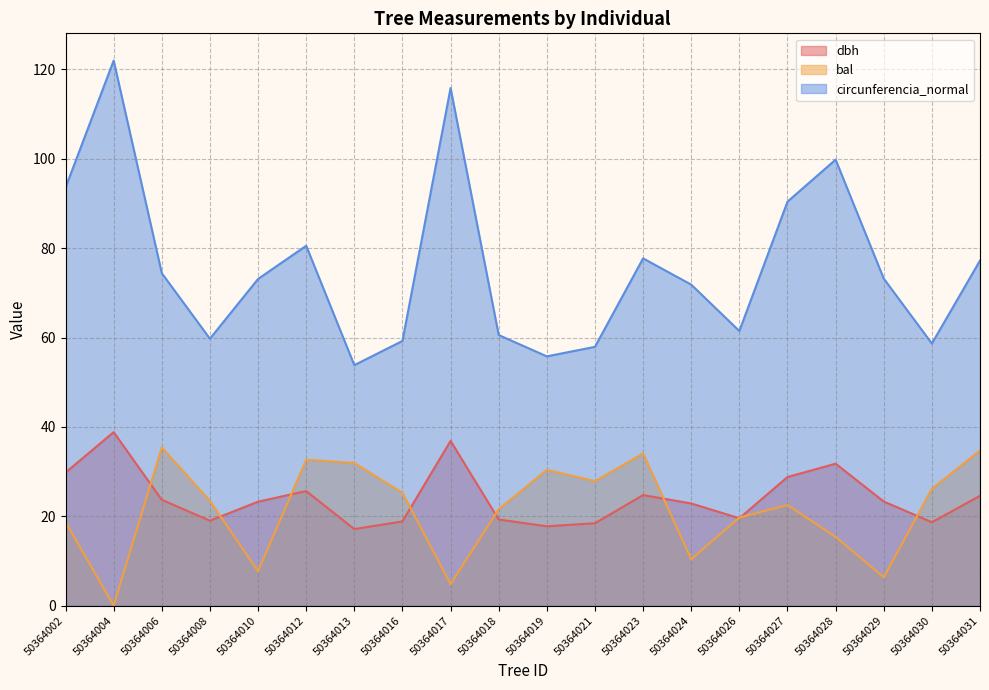

What is the difference between the maximum and second lowest values in the circunferencia_normal series?

66.2